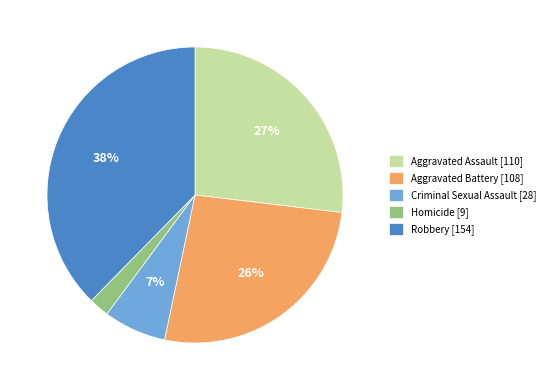

To the nearest percent, what percentage of the pie is Robbery?

38%